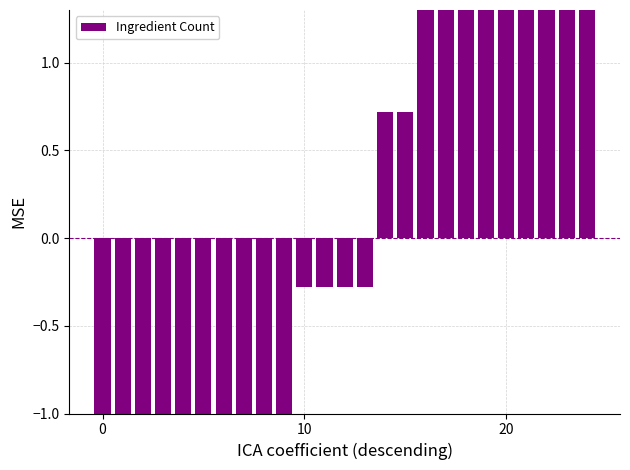

True or false: the data shows -5.2 at 3.

False